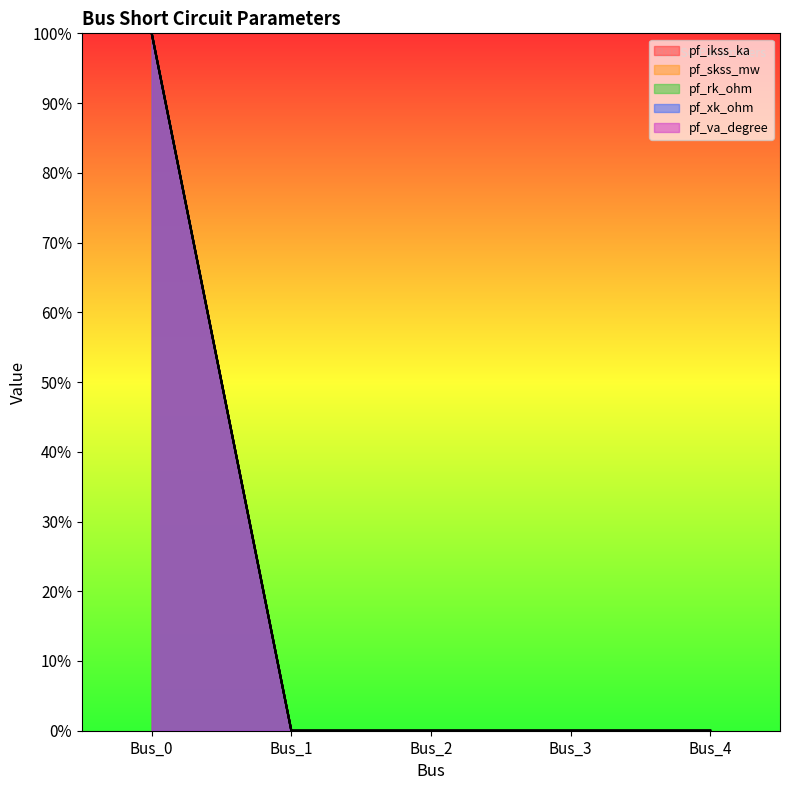

True or false: pf_rk_ohm and pf_xk_ohm cross at least once.

False